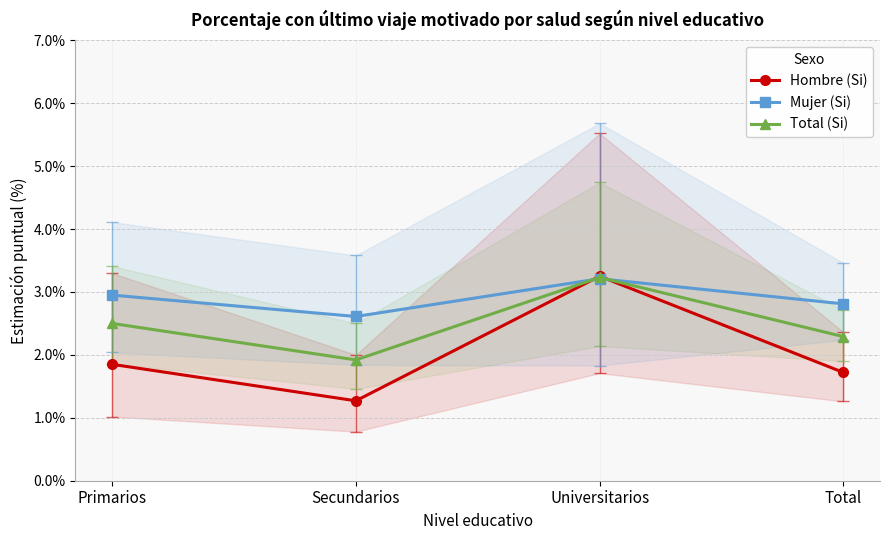

What is the sum of the Total (Si) values at Primarios and Total?

4.8